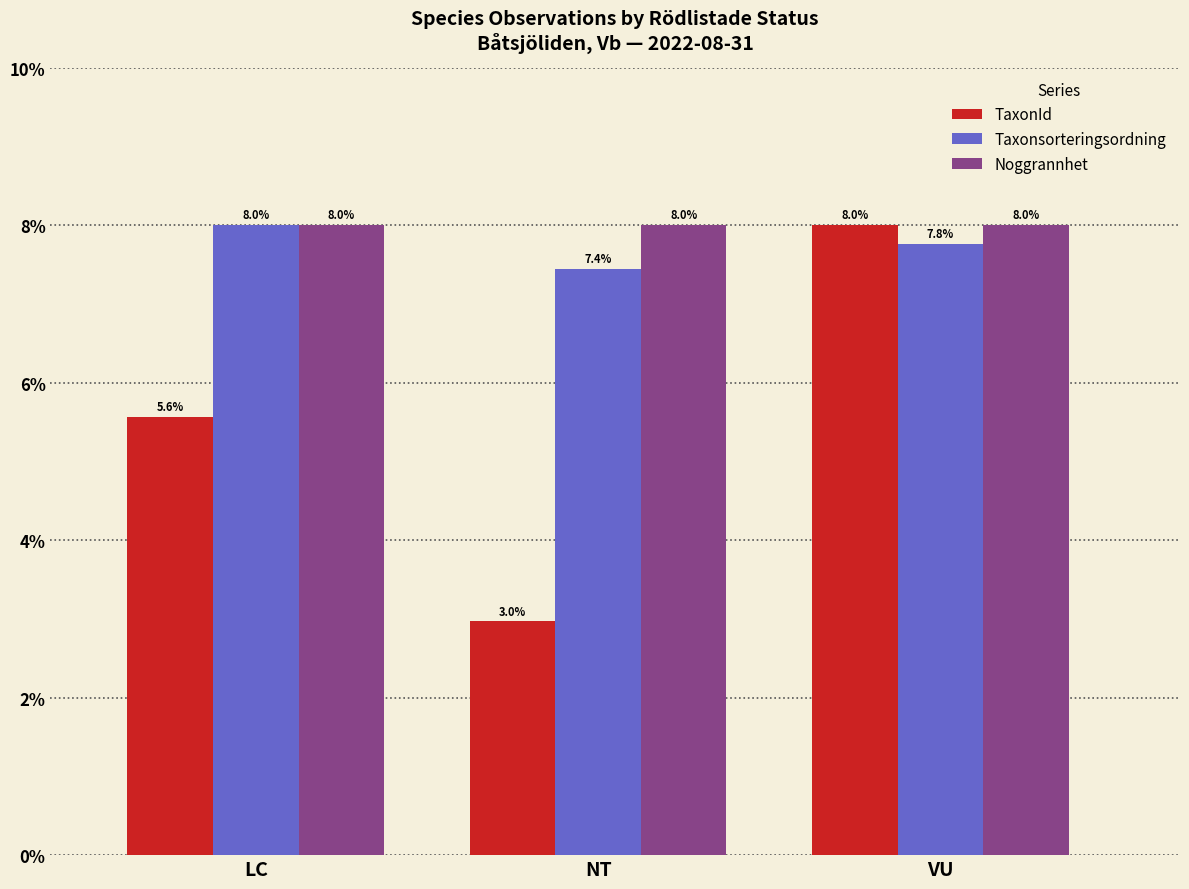

How many groups of bars are there?

3